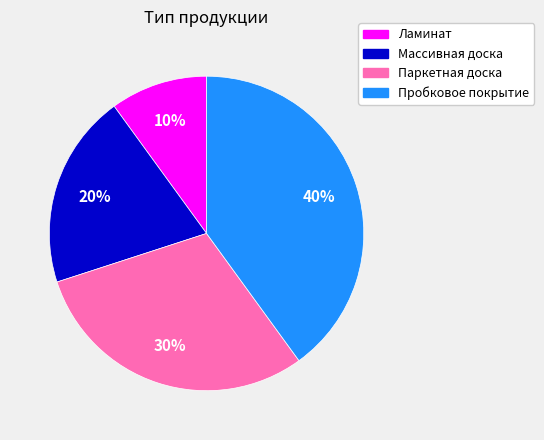

How many slices are in this pie chart?

4